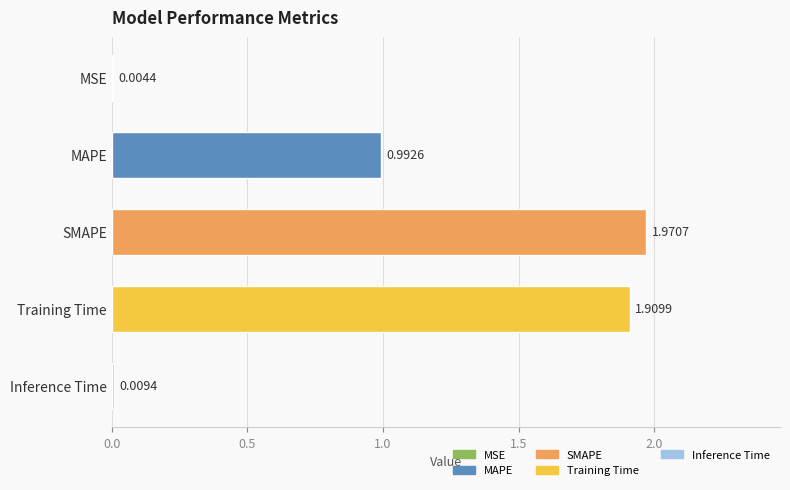

What is the change in value from MSE to Training Time?

+1.9